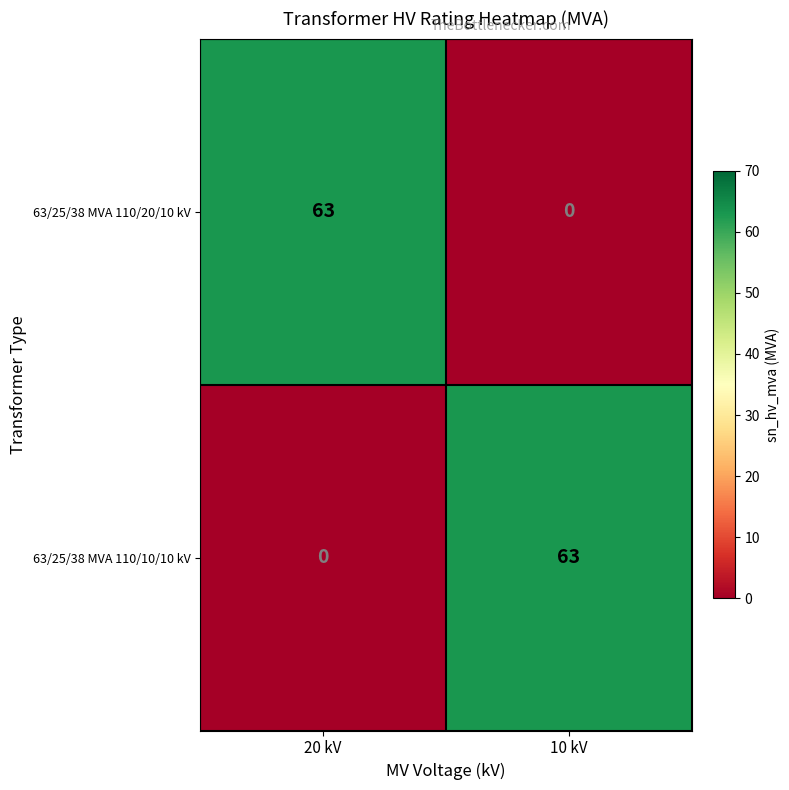

What is the difference between the highest and lowest values at 20 kV?

63